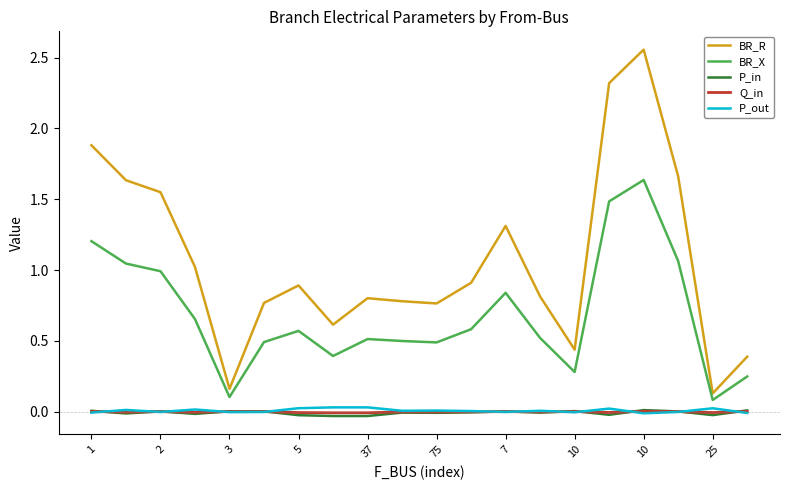

True or false: Q_in and BR_R intersect in this chart.

False